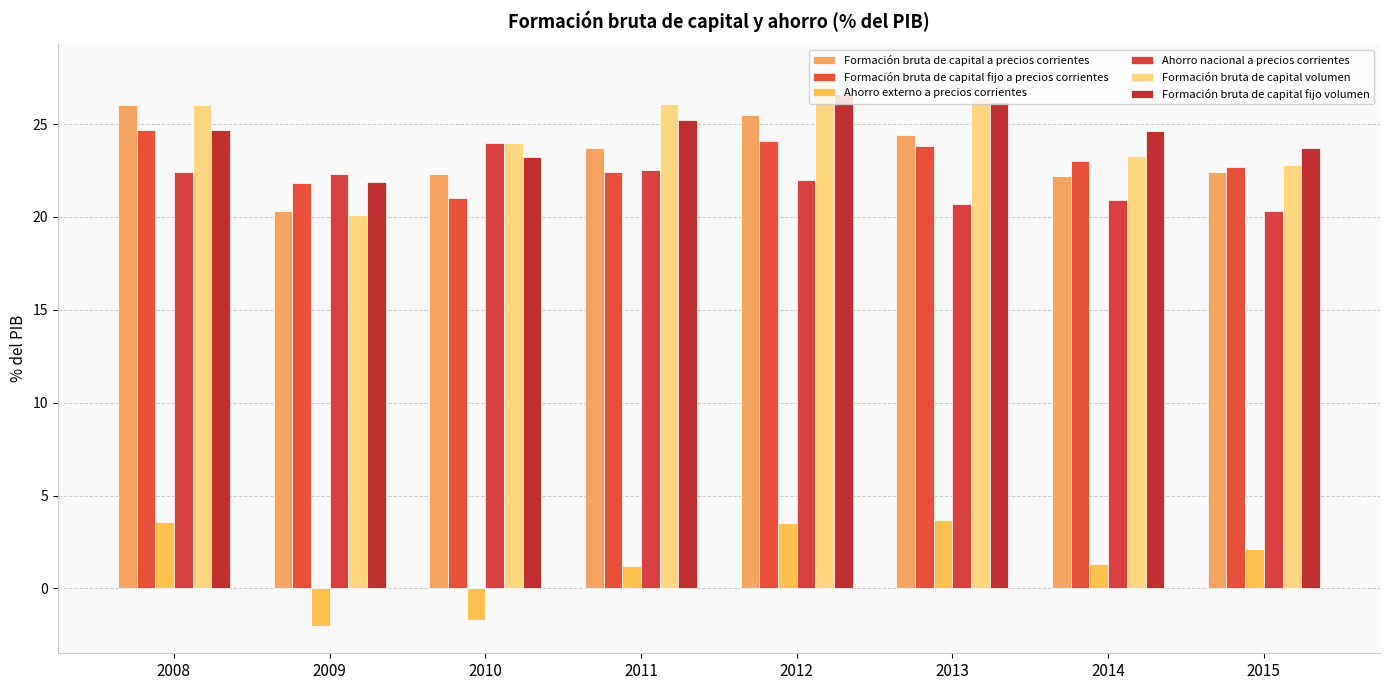

Does the chart contain stacked bars?

No